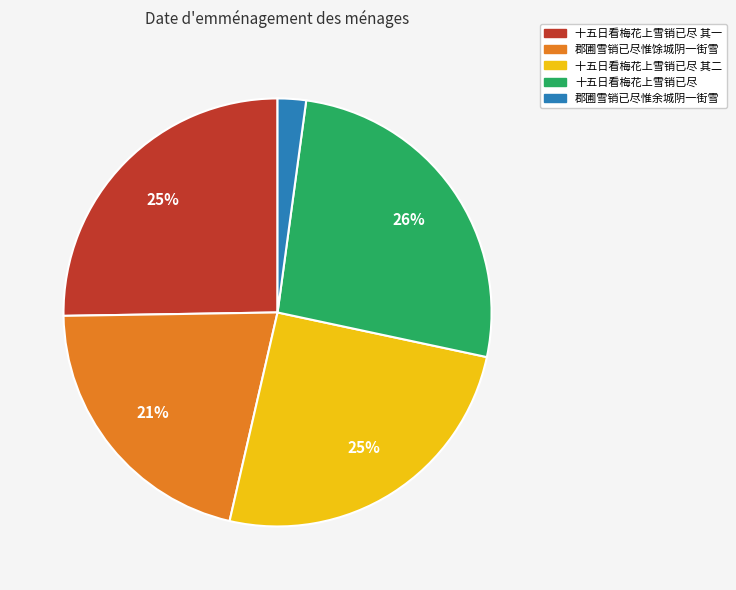

Does 十五日看梅花上雪销已尽 其二 account for over 50% of the chart?

No